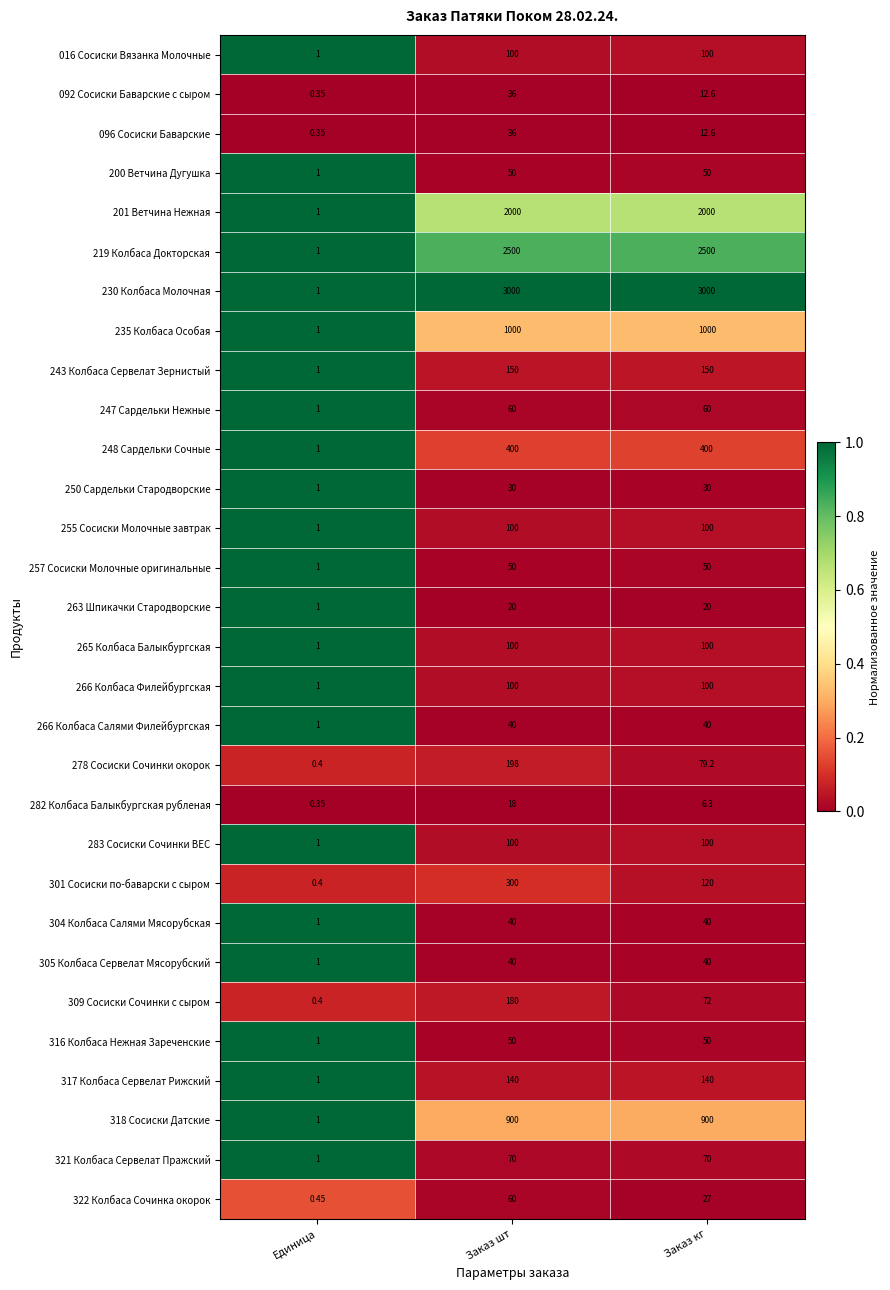

At how many categories does at least one series exceed 0?

3